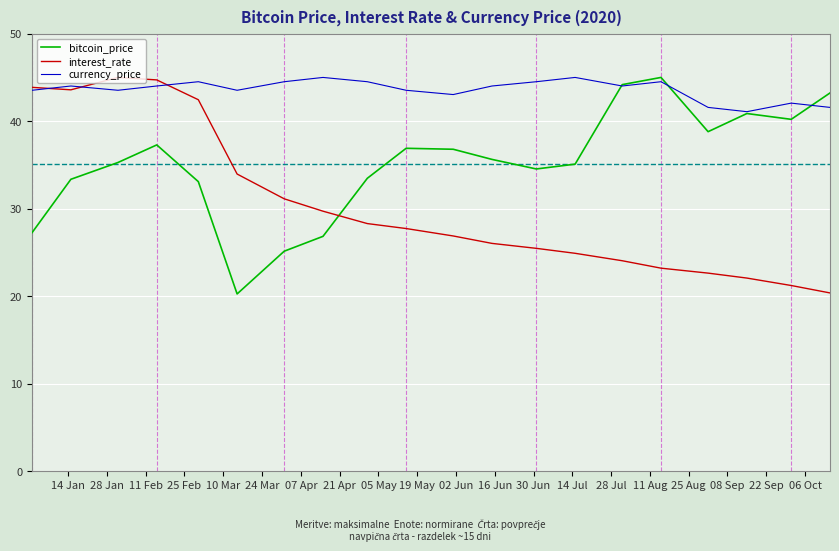

True or false: interest_rate has more than 2 points higher than both neighbors.

False